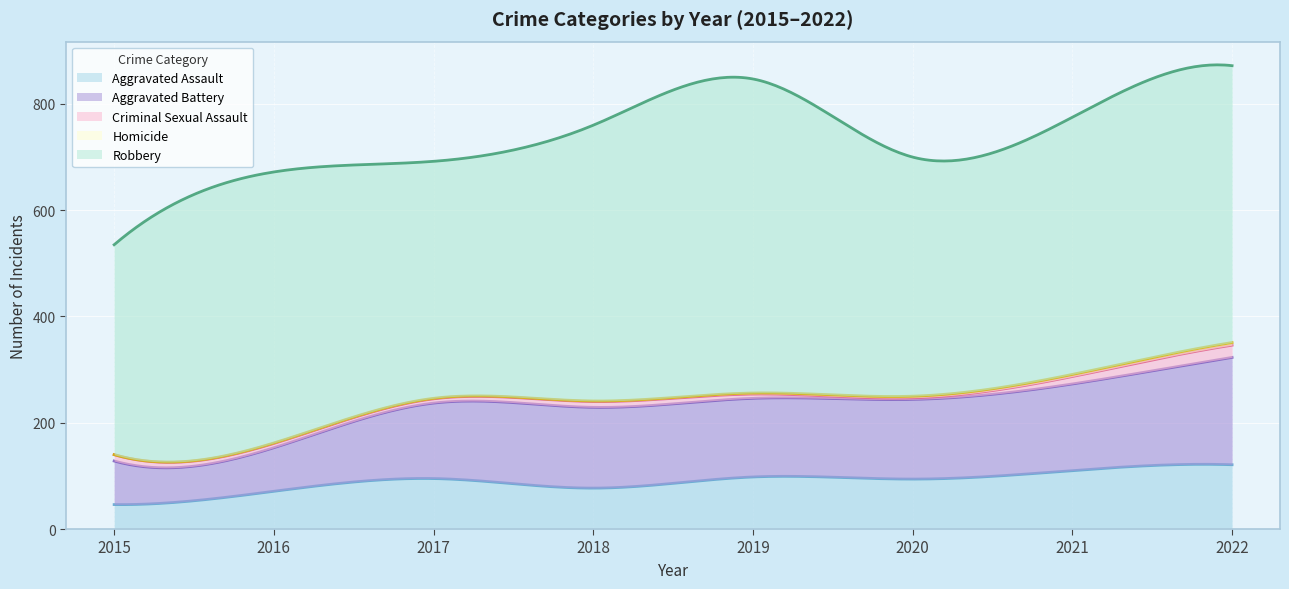

The value of Aggravated Assault at 2017 is 95. True or false?

True